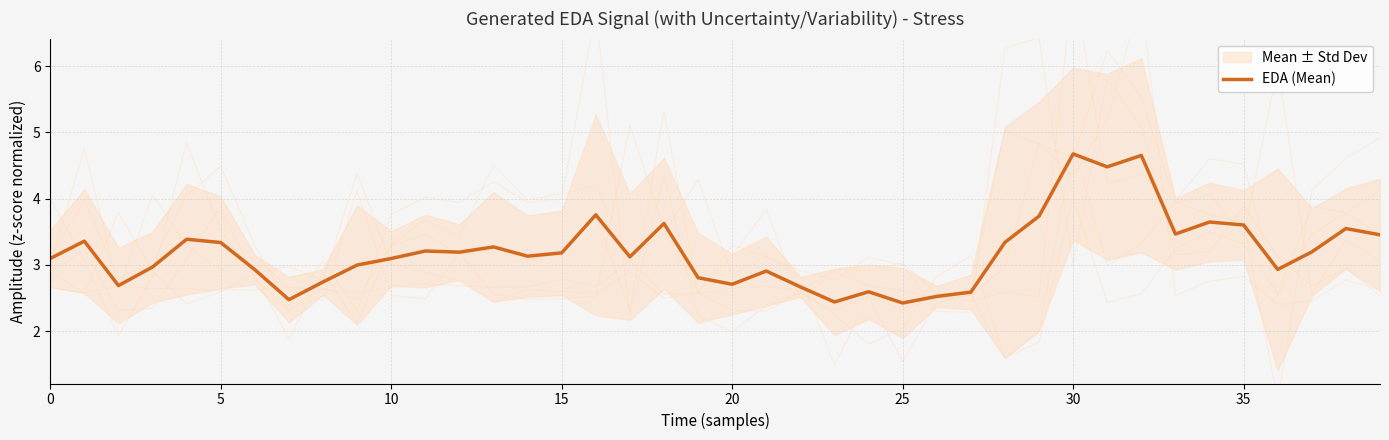

How many lines are shown in the chart?

1